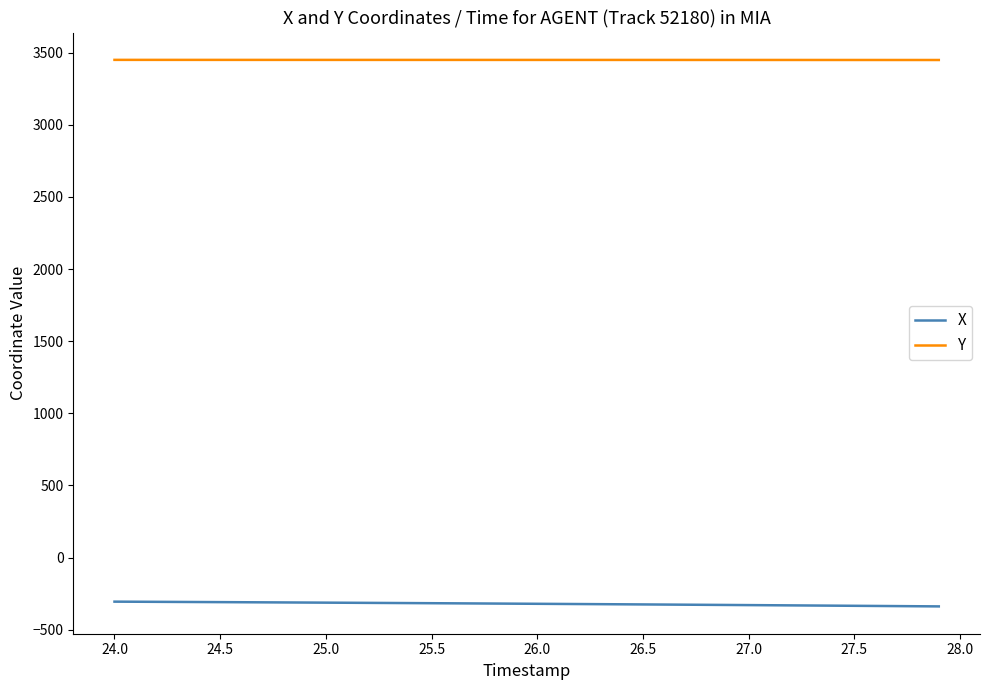

True or false: Y and X cross at least once.

False